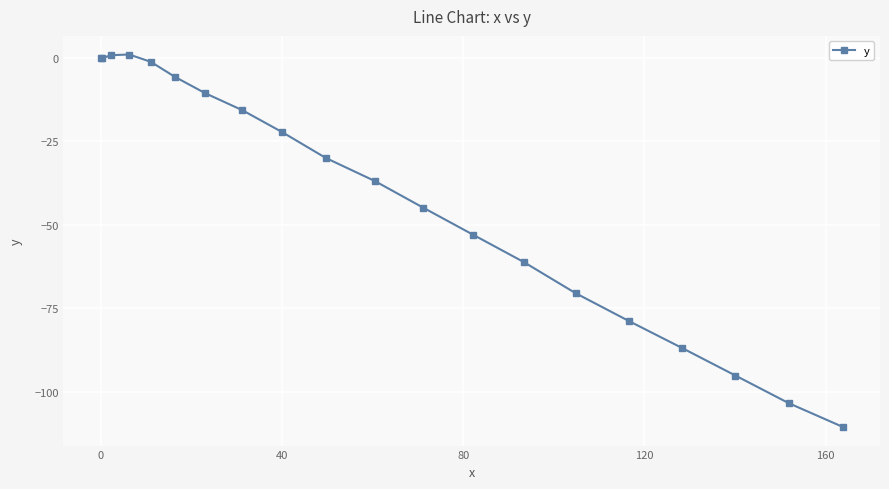

What is the value of the 14th point from the left?

-61.2